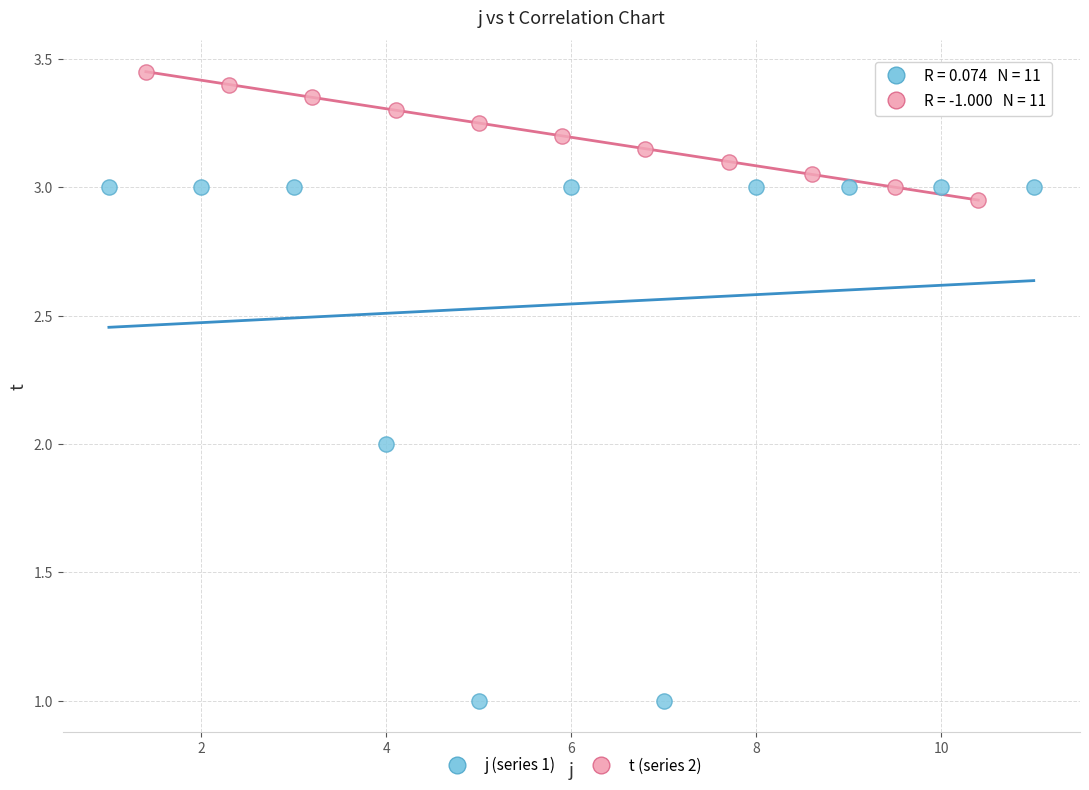

Which series contains the lowest Y value?

j (series 1)